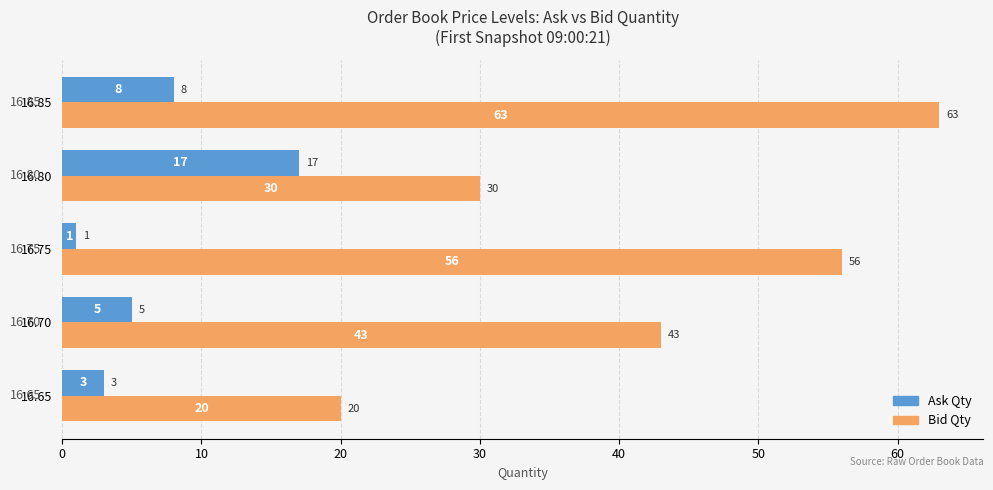

How many data points does each series have?

5